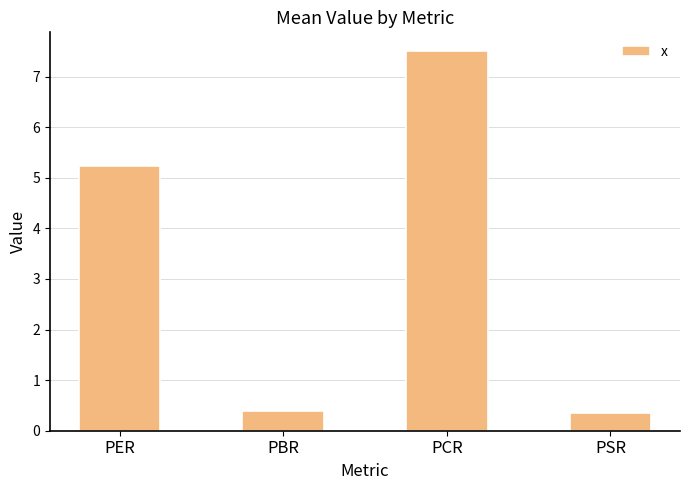

What is the change in value from PER to PSR?

-4.9